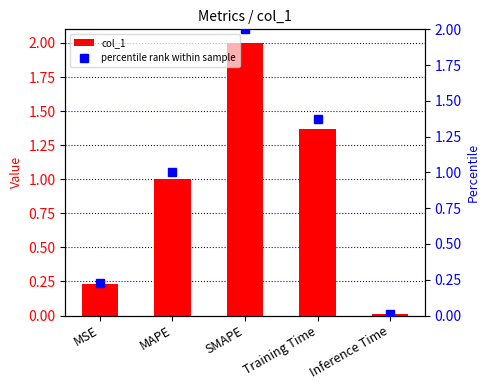

Reading left to right, extract all data points from this chart.

MSE=0.2	MAPE=1.0	SMAPE=2.0	Training Time=1.4	Inference Time=0.0